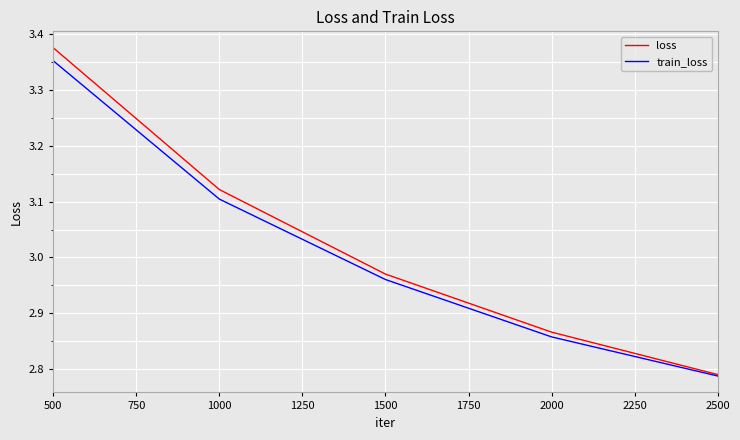

Rank the categories by train_loss value from highest to lowest.

500, 1000, 1500, 2000, 2500